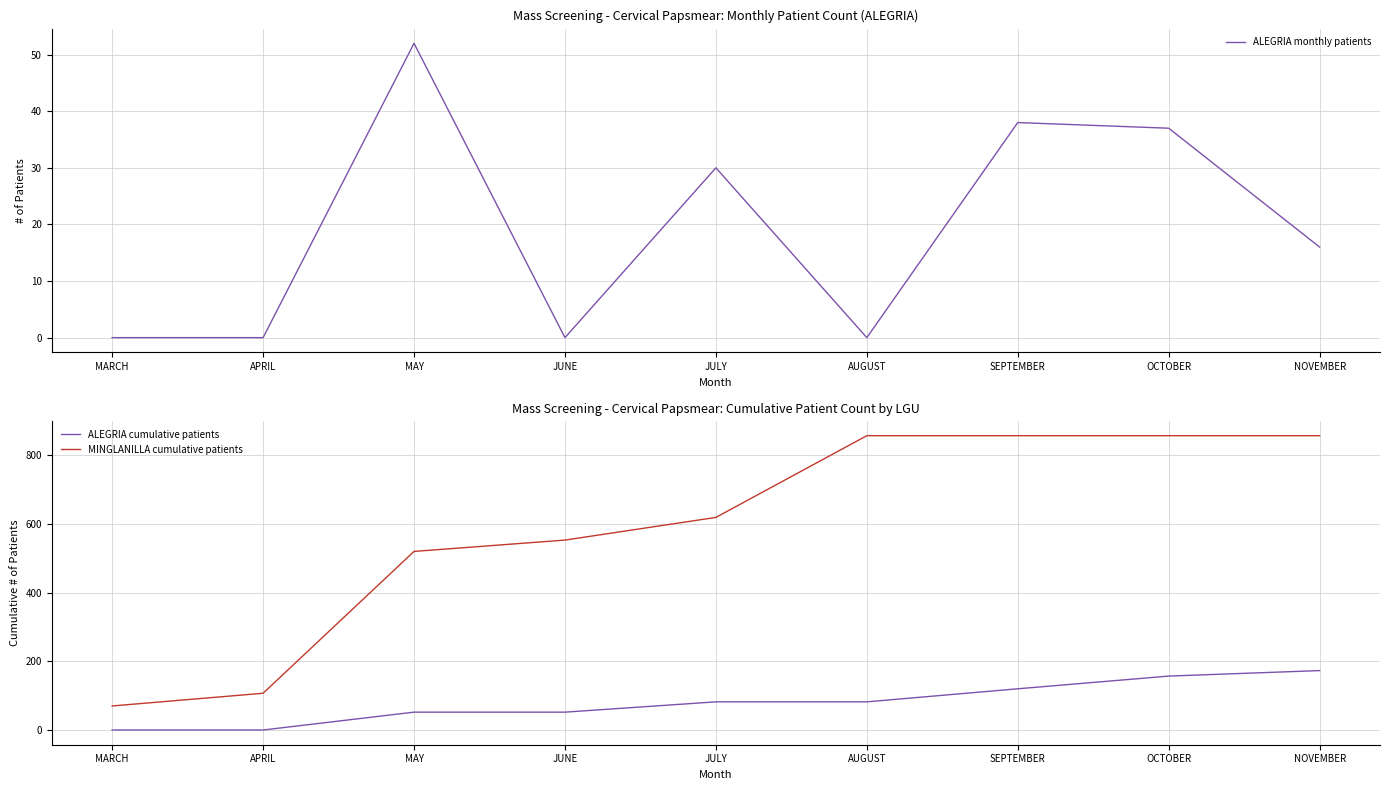

Count the number of categories in the chart.

9